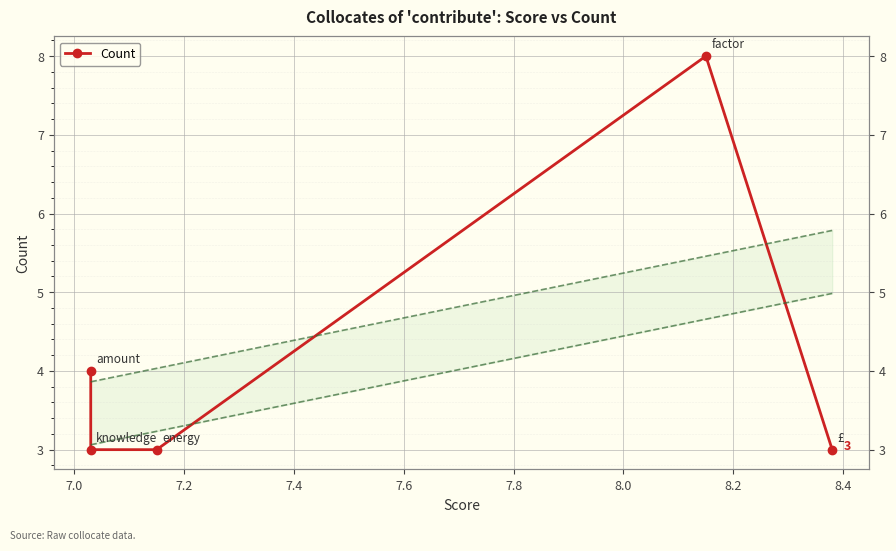

How many distinct data groups are displayed?

1